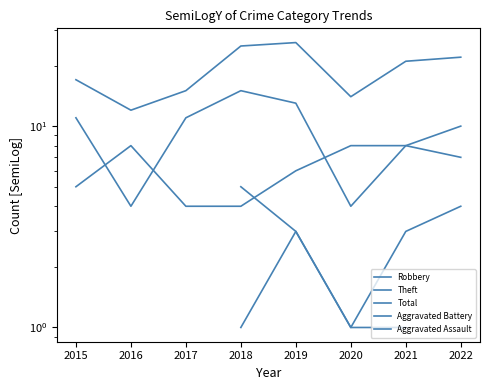

How many lines are shown in the chart?

5